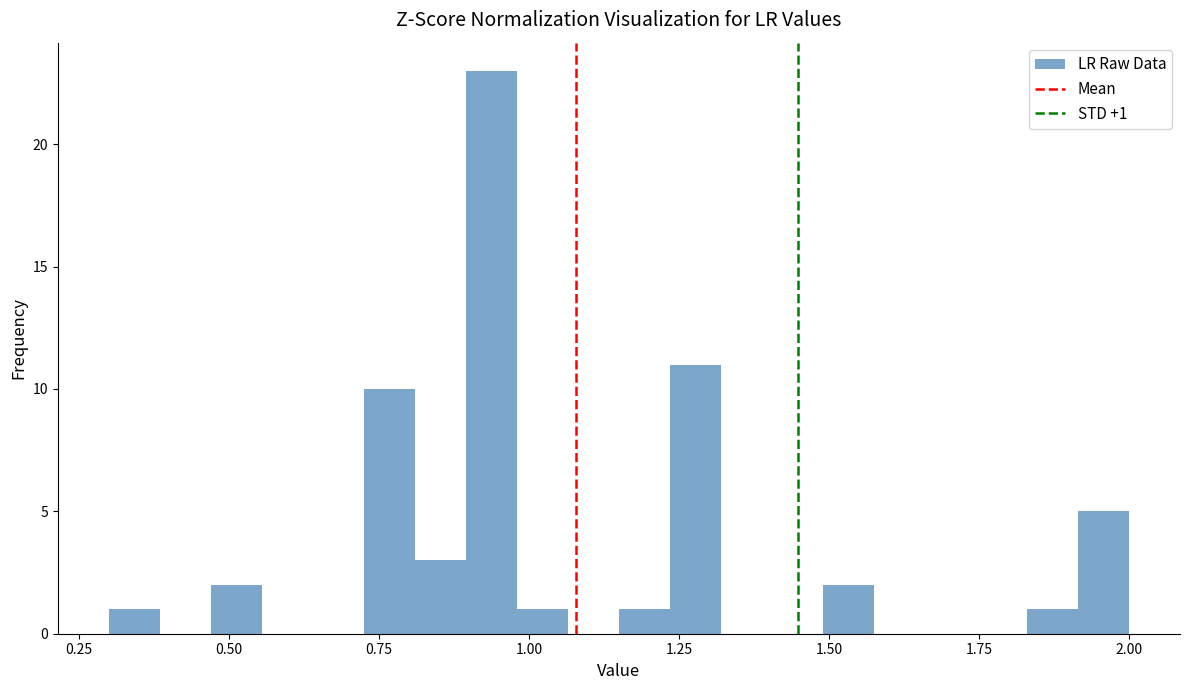

Read against the x-axis, roughly where is the centre of the tallest bar?

0.95